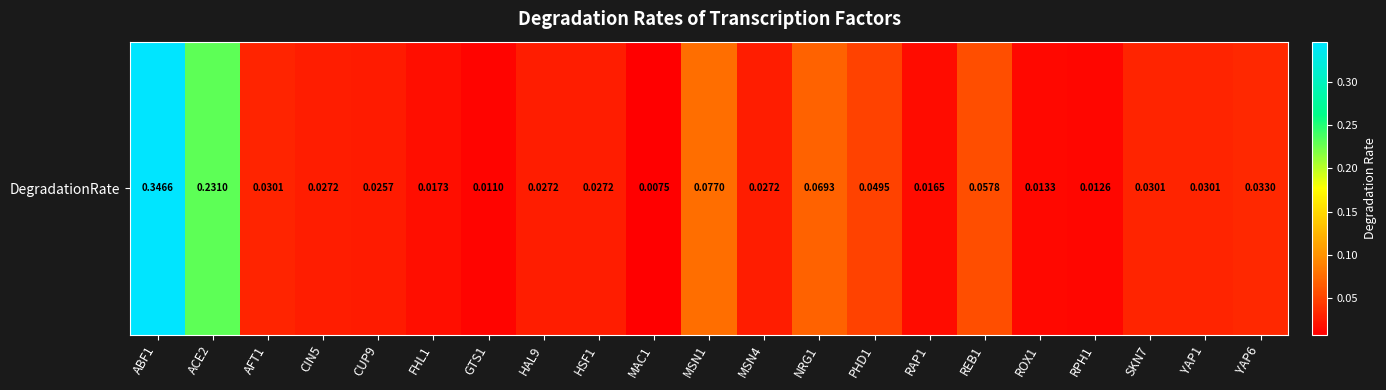

The value at YAP1 is 0.0. True or false?

False